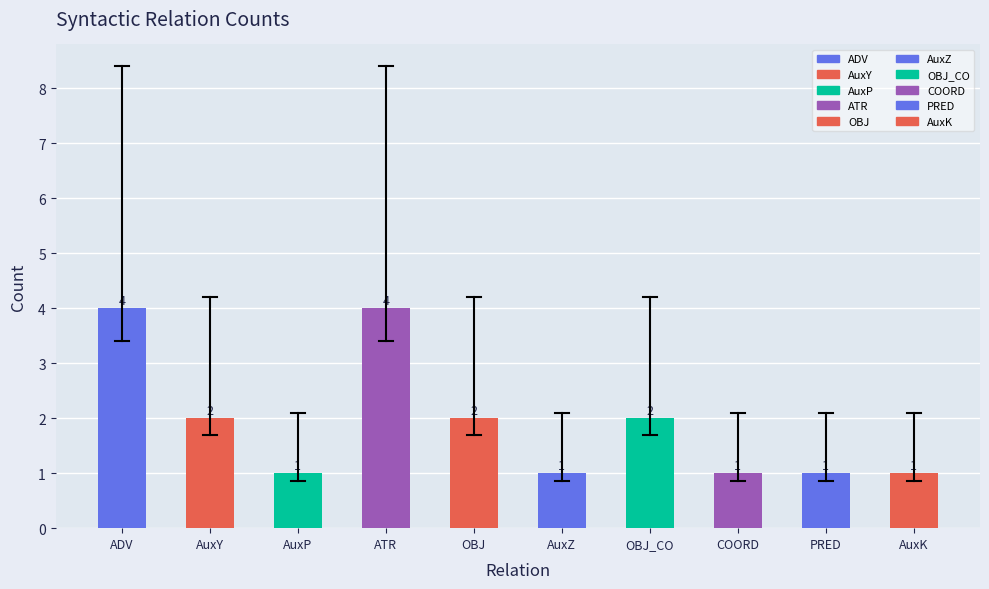

What is the change in value from ATR to AuxK?

-3